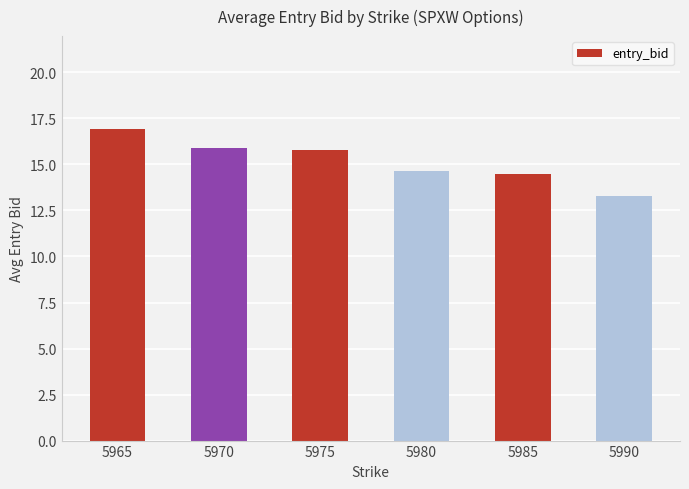

What is the sum of the values at 5965 and 5990?

30.2